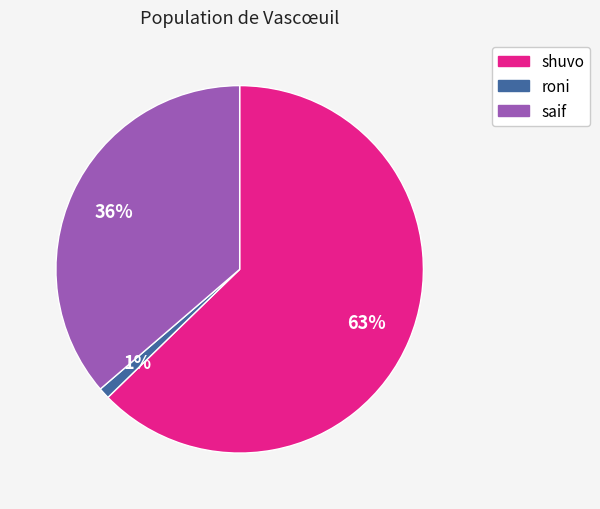

Do roni and saif together represent more than half of the pie?

No